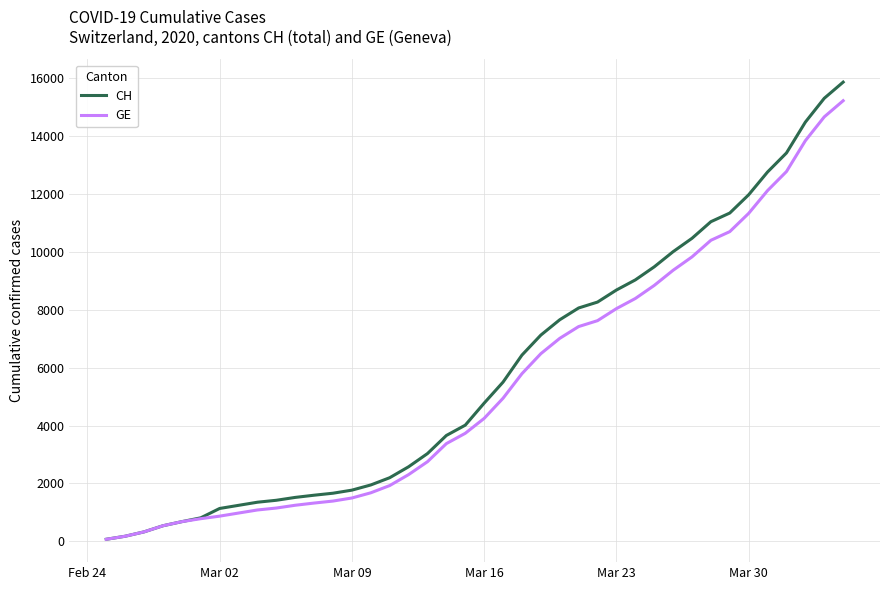

Rank the series by their average value, from lowest to highest.

GE, CH